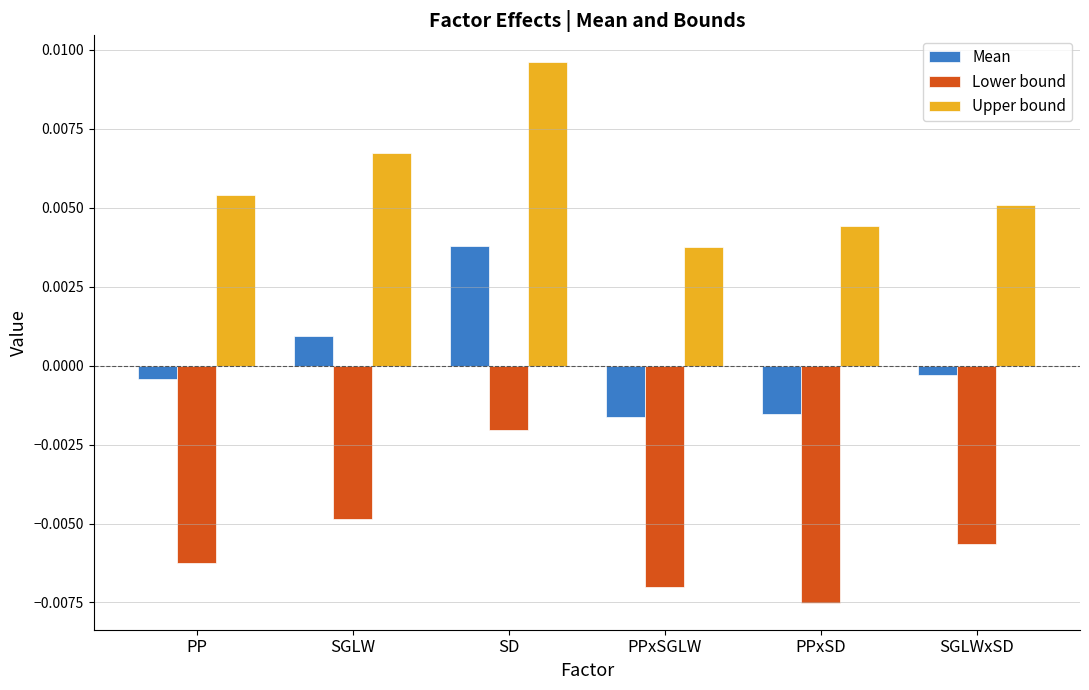

At how many categories does at least one series exceed 0?

6